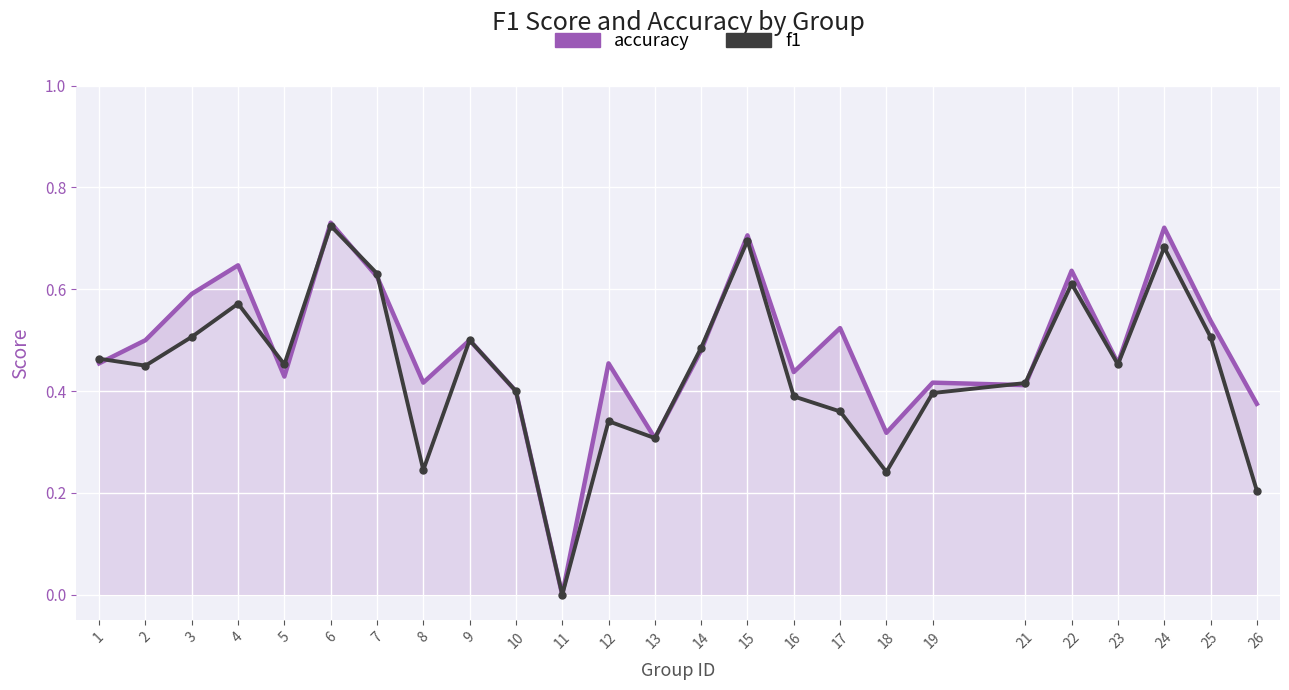

What is the difference between the highest and lowest values at 8?

0.2